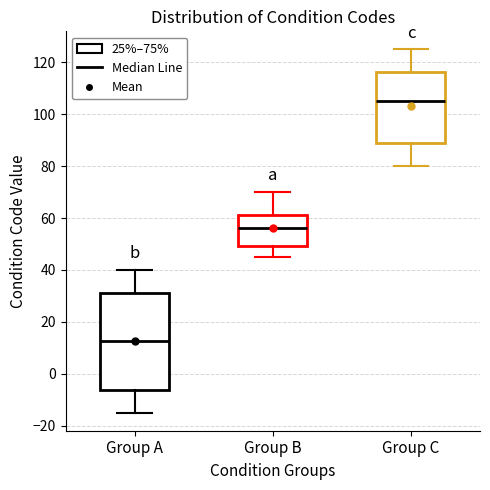

Reading left to right, read every box against the y-axis: the position of its median line, the range the box covers, and the ends of its whiskers. The values are not printed on the chart, so give them approximately, as read against the axis.

Group A: median 12, box -6 to 32, whiskers -14 to 40
Group B: median 56, box 50 to 62, whiskers 46 to 70
Group C: median 106, box 88 to 116, whiskers 80 to 126